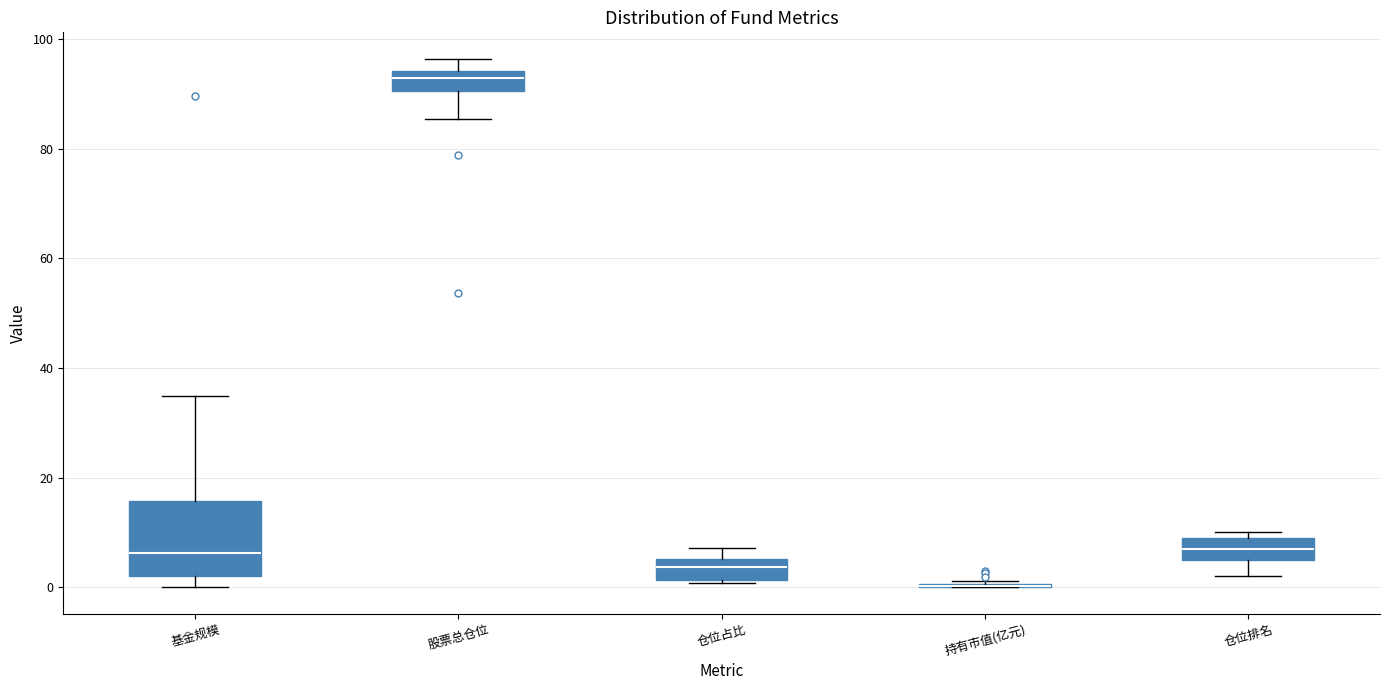

Comparing the boxes themselves (not the whiskers), which one is the tallest?

基金规模